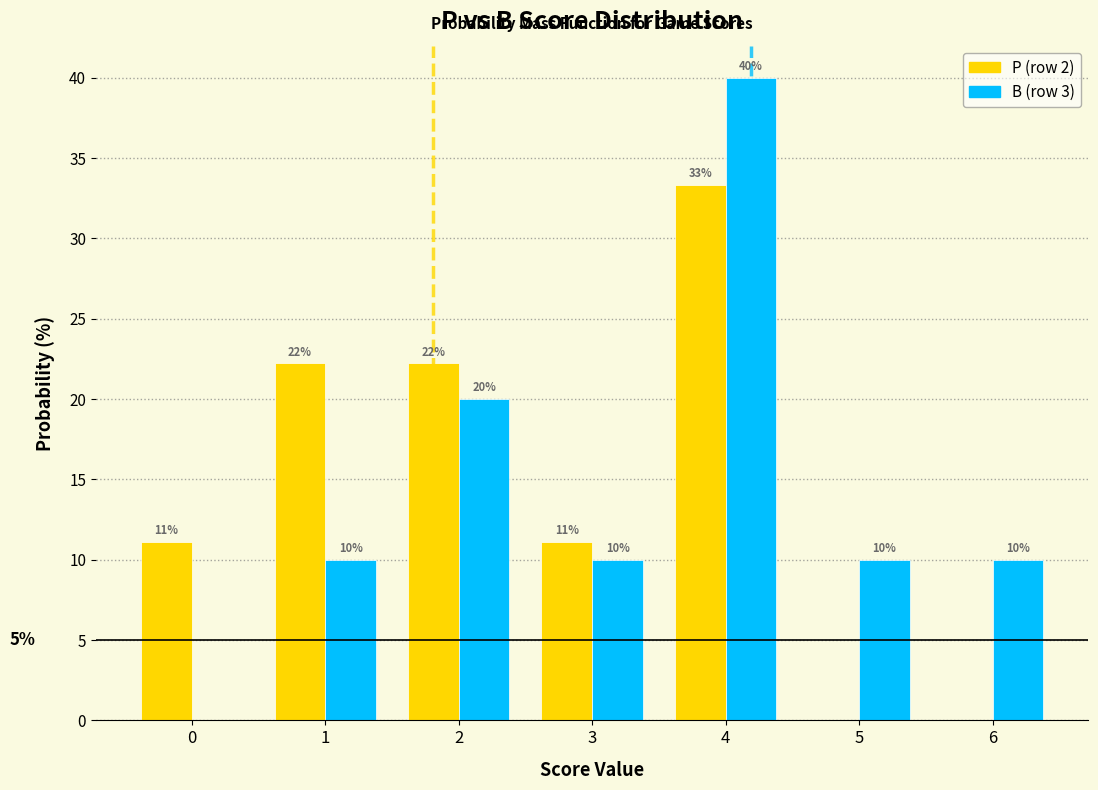

In the B (row 3) series, which range on the x-axis has the tallest bar?

3.5 to 4.5